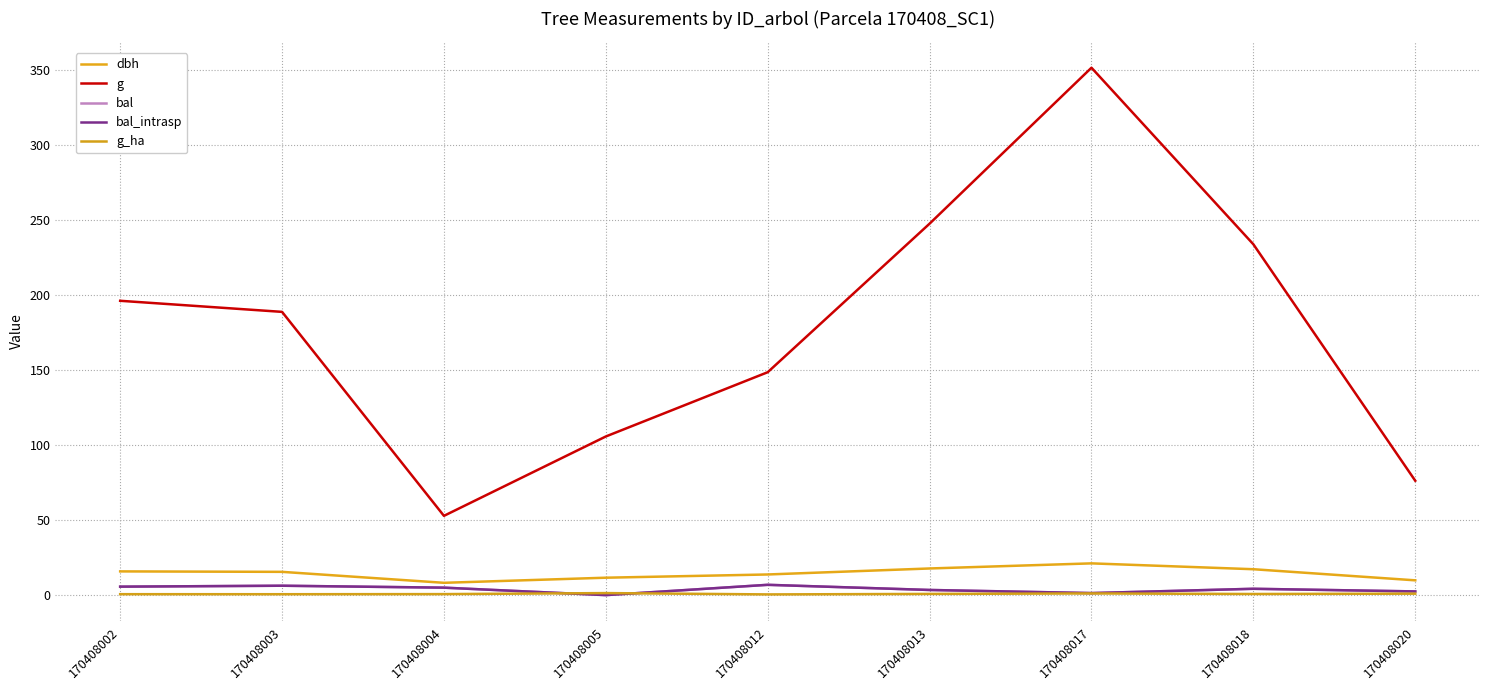

Does the chart display data point markers on the line(s)?

No